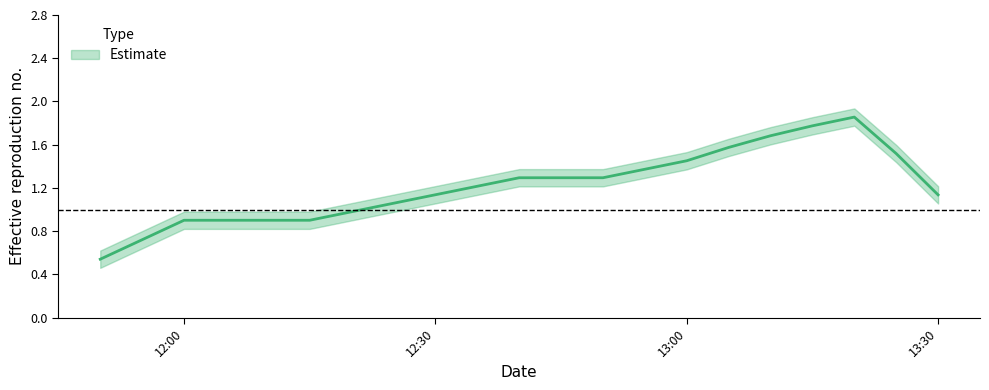

The chart shows a value of 1.8 at 18. True or false?

True